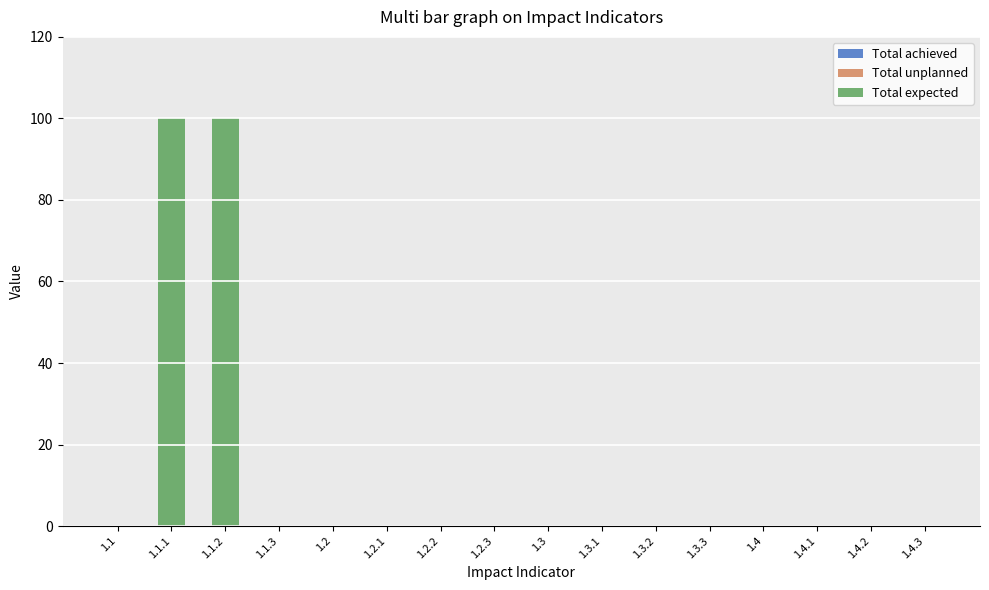

What is the greatest value displayed?

100